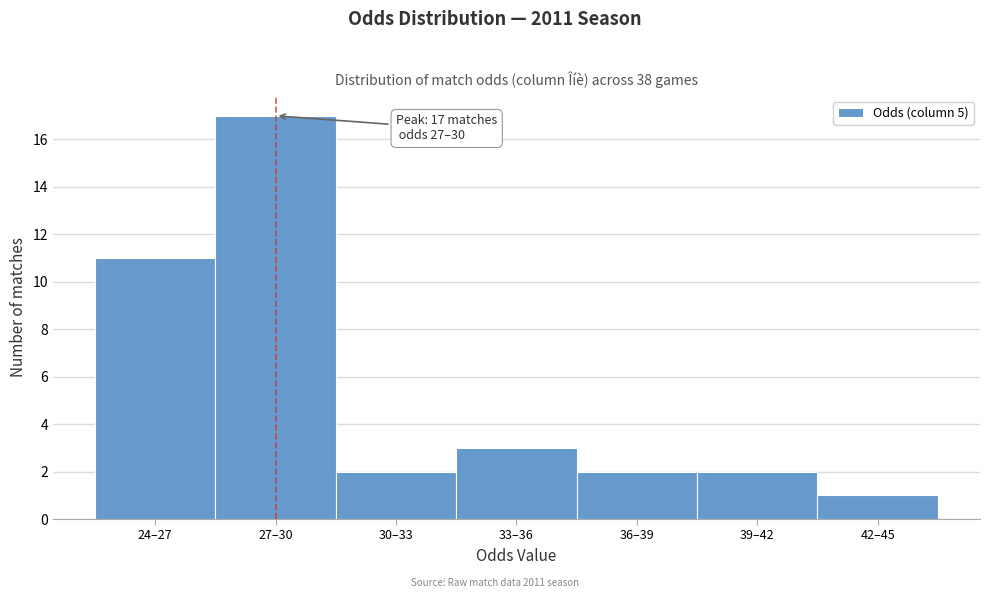

Reading left to right, list all the values displayed in this chart.

11	17	2	3	2	2	1